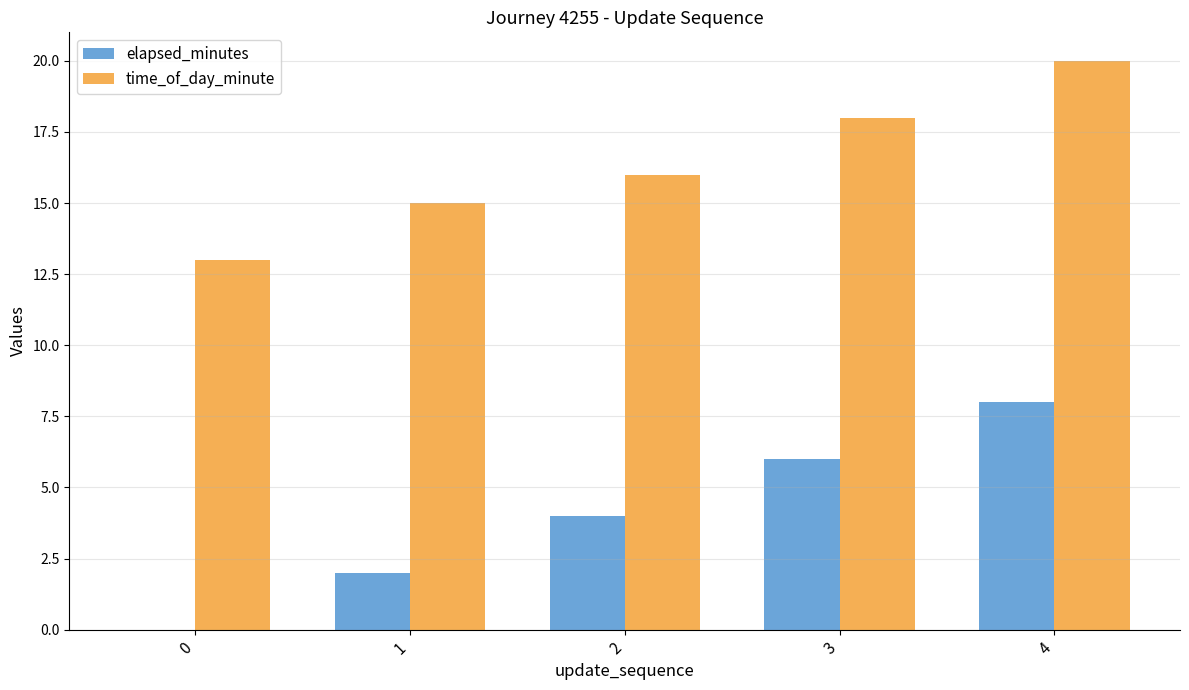

Count the number of data series in this chart.

2